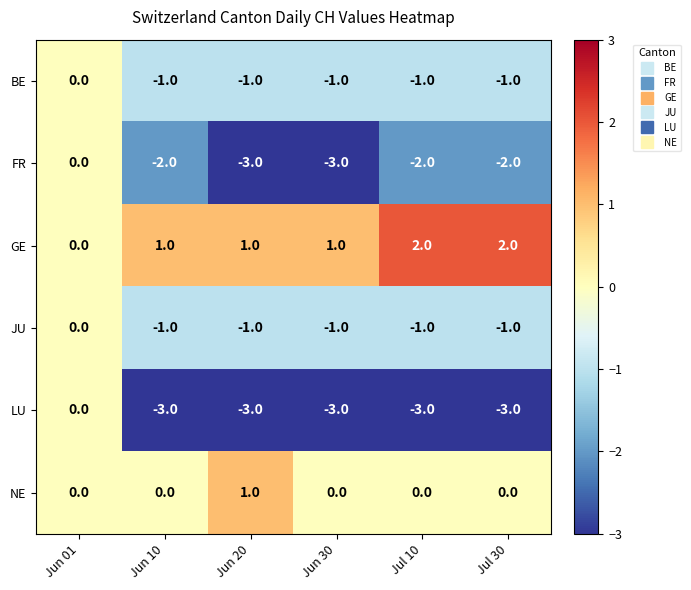

How many data points does each series have?

6